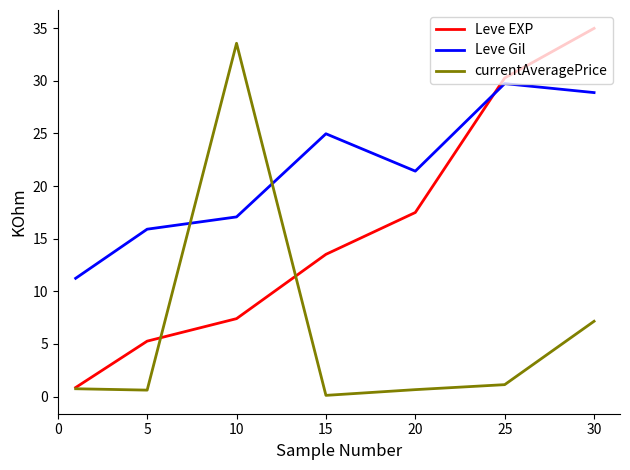

How many intersections are there between currentAveragePrice and Leve Gil?

2